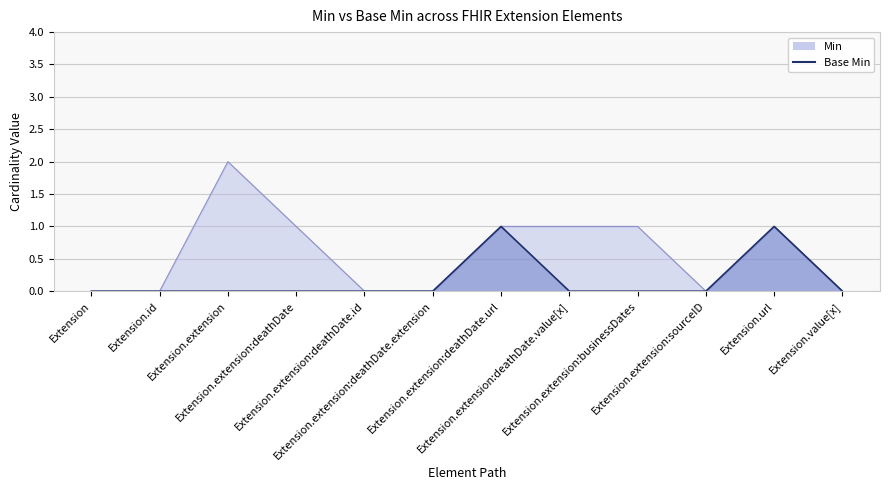

How many positive values does the Min series have?

6